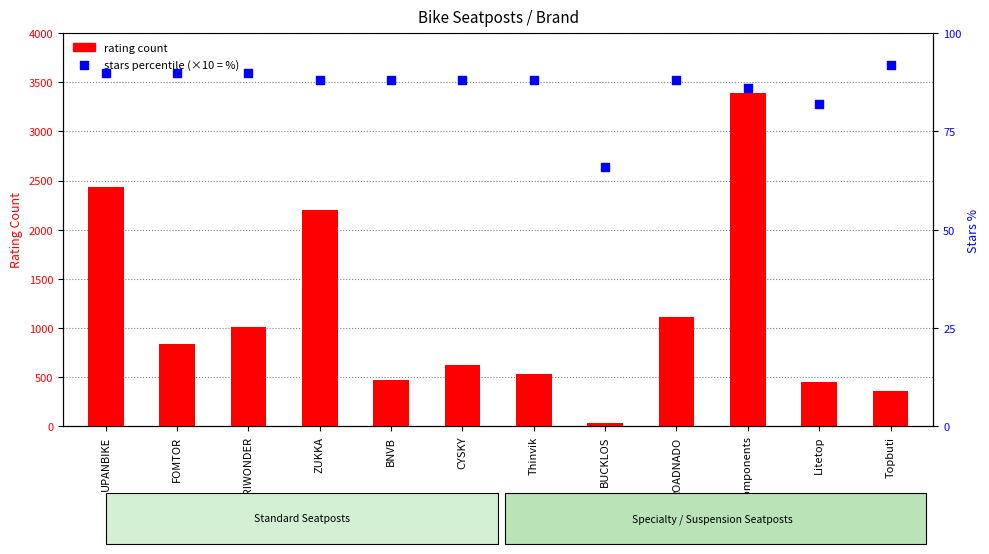

What is the total value across all series at BNVB?

554